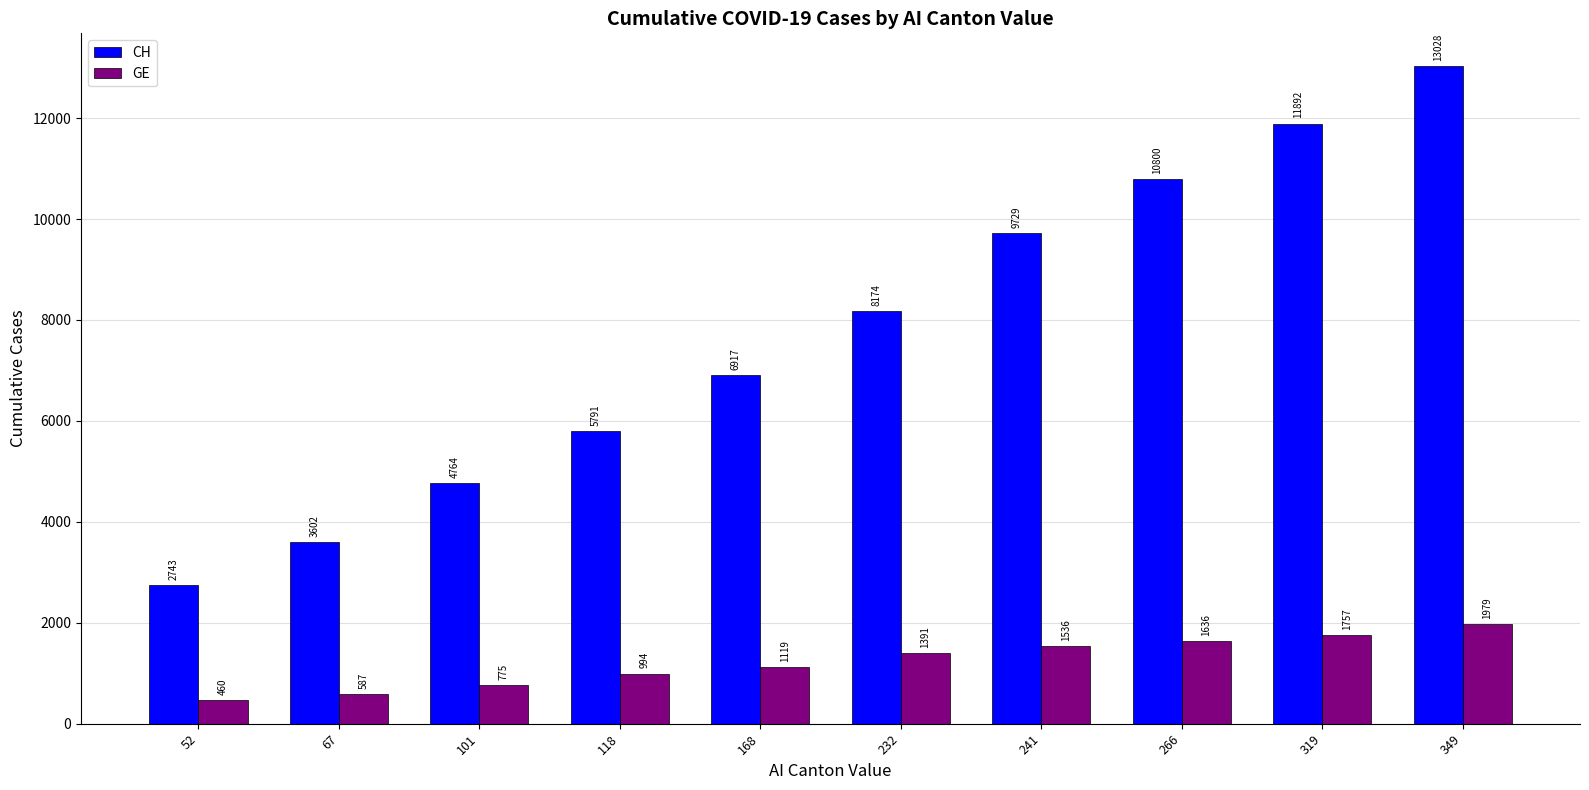

Which series has the widest spread of values?

CH